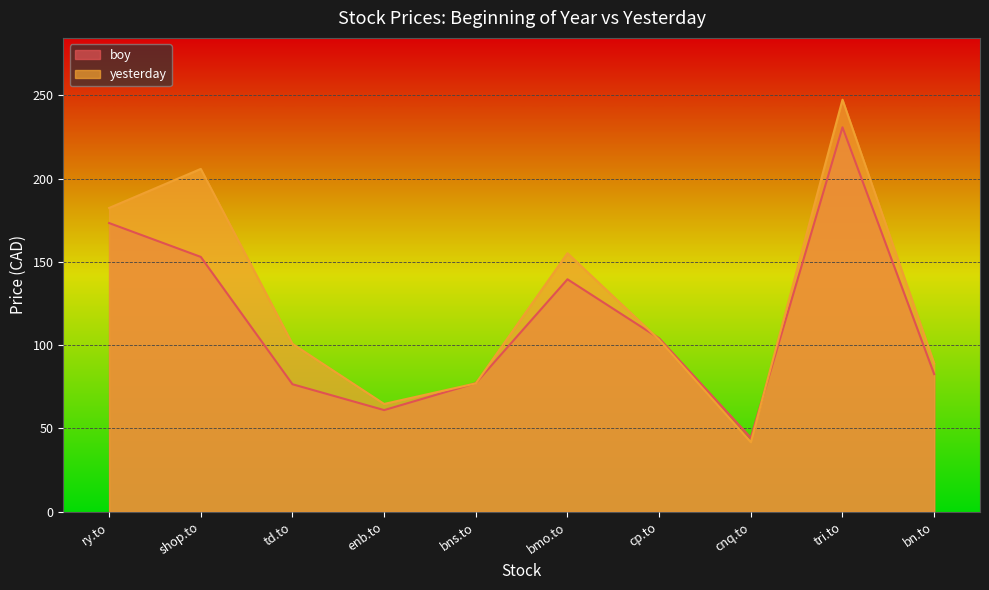

Is it true that boy equals 61.0 at enb.to?

True